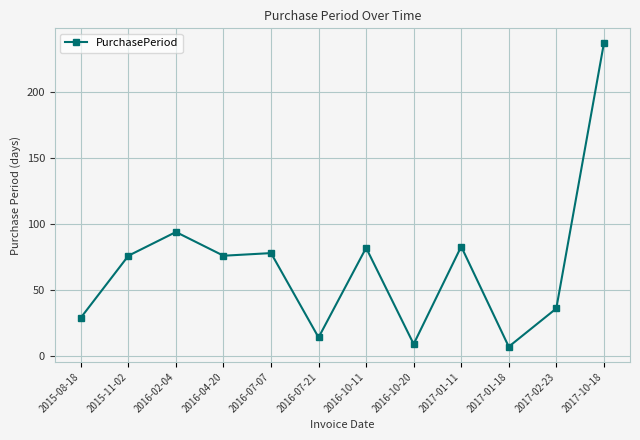

Which label corresponds to the largest value in the chart?

2017-10-18